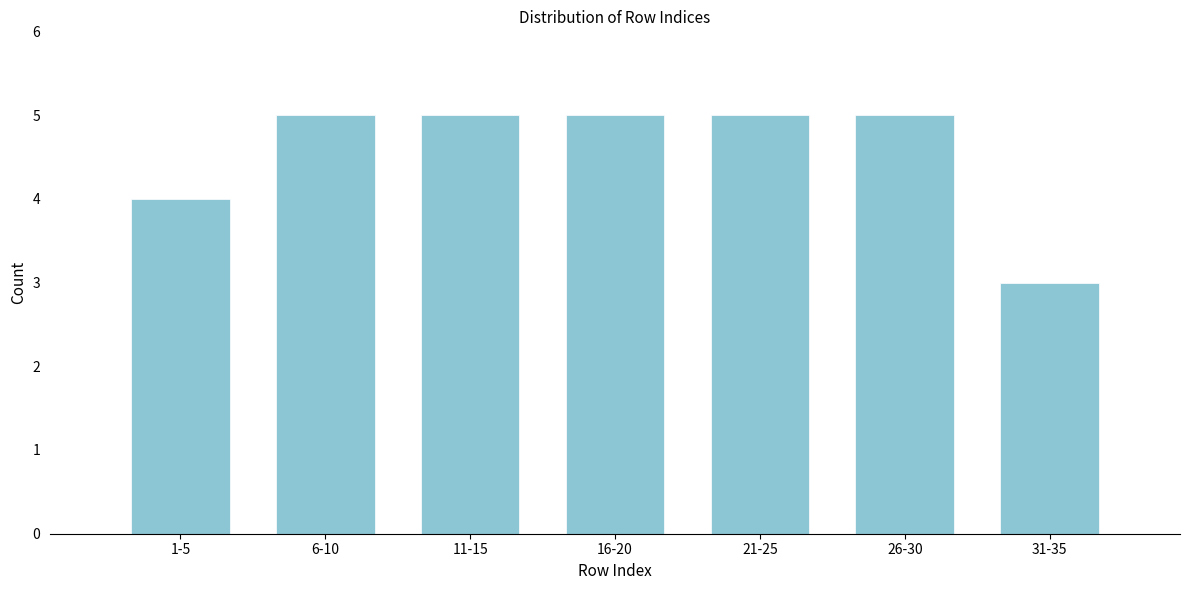

Reading right to left, what are all the values shown in this chart?

31-35=3	26-30=5	21-25=5	16-20=5	11-15=5	6-10=5	1-5=4